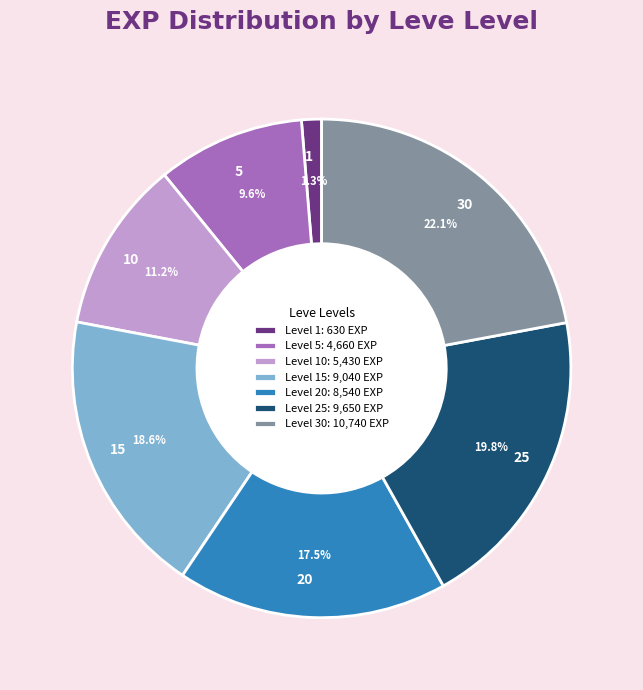

What percentage is the 15 slice, to the nearest percent?

19%